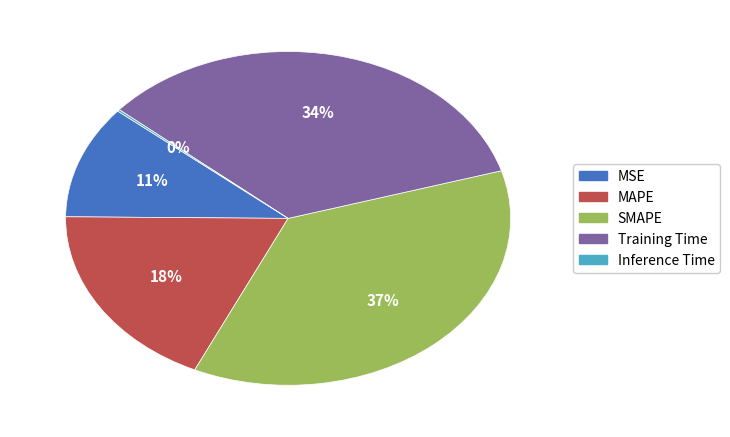

Is the sum of Training Time and MSE greater than half?

No